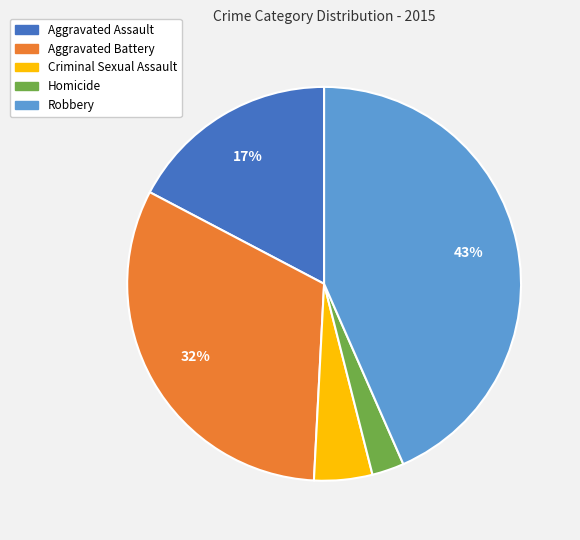

How many segments does this pie chart have?

5